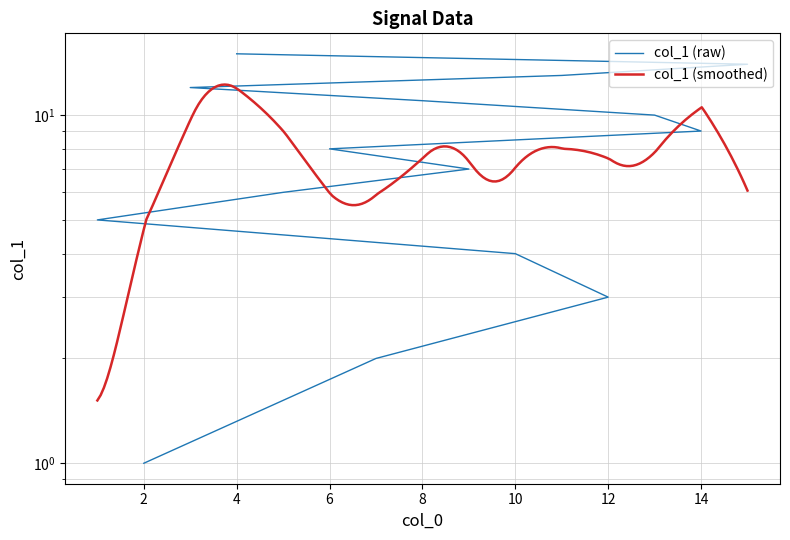

What is the greatest value displayed?

15